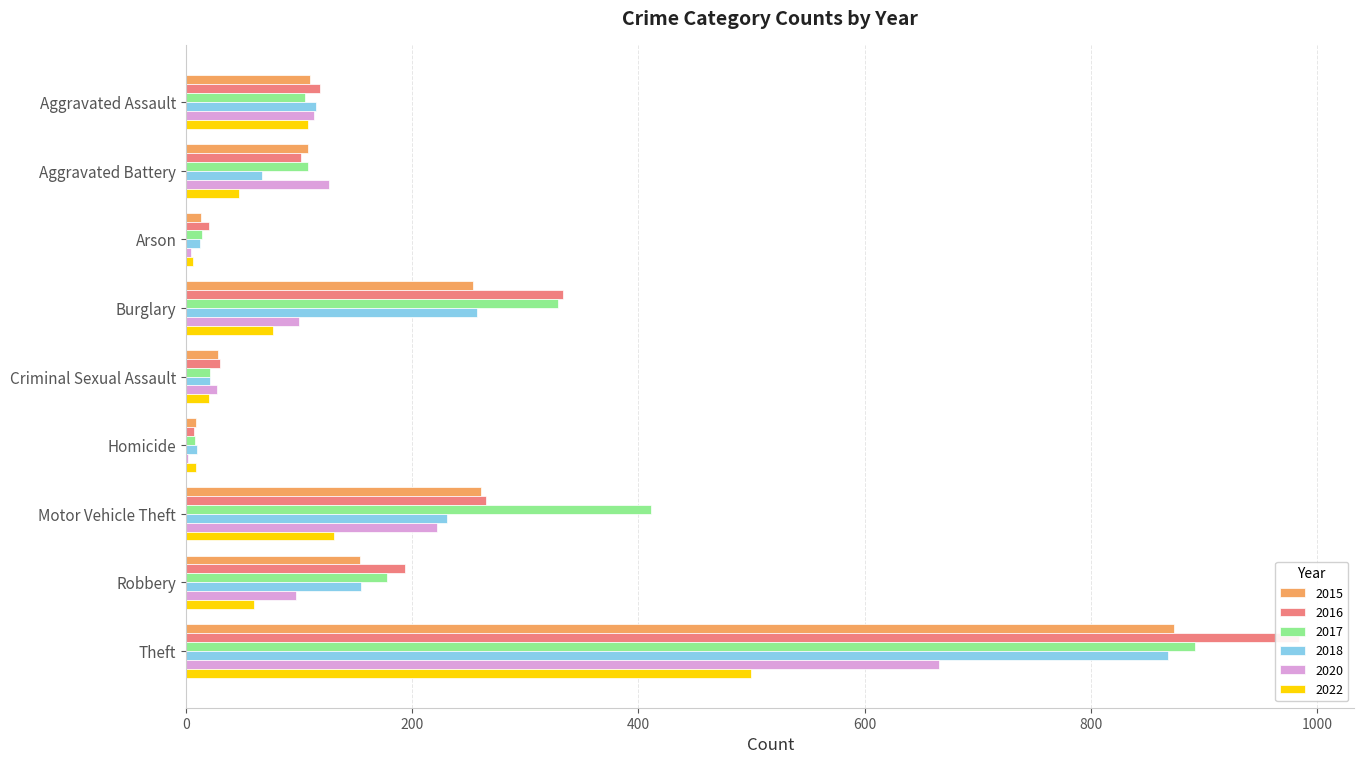

What is the total value across all series at Criminal Sexual Assault?

147